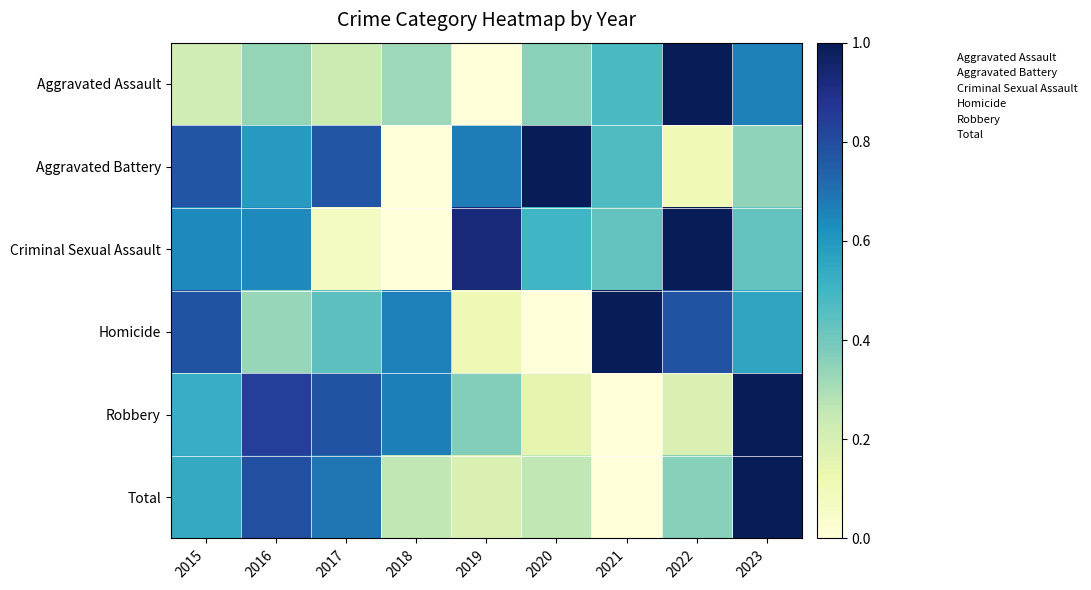

At how many categories does at least one series exceed 0?

9